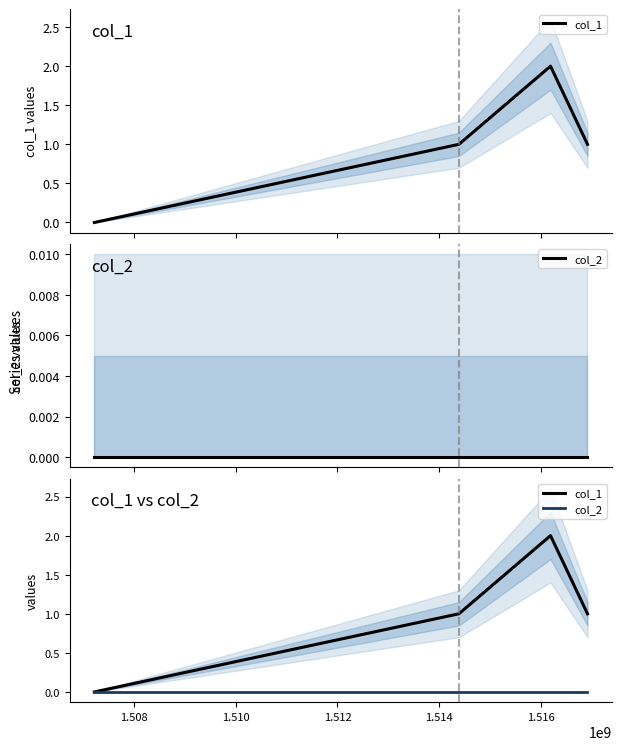

Reading left to right, list all the values displayed in this chart.

col_1: 0	1	2	1
col_2: 0	0	0	0